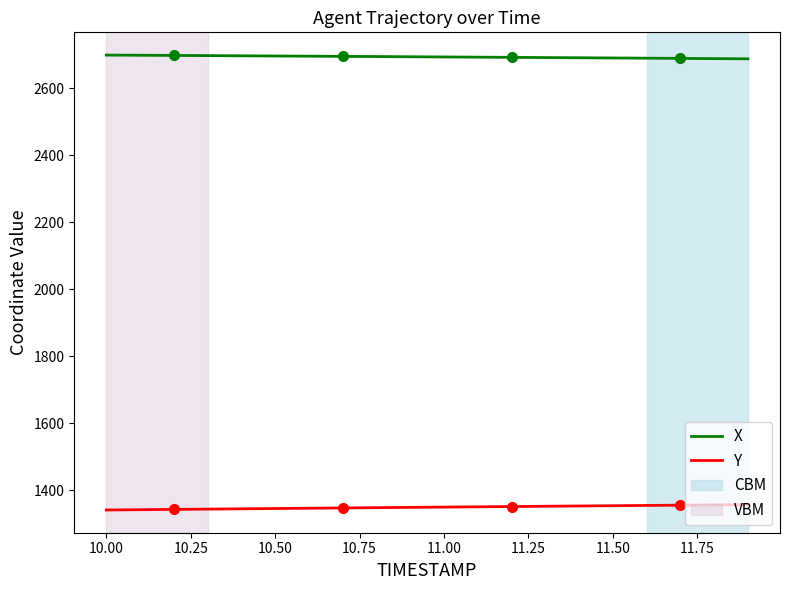

True or false: Y and X intersect in this chart.

False